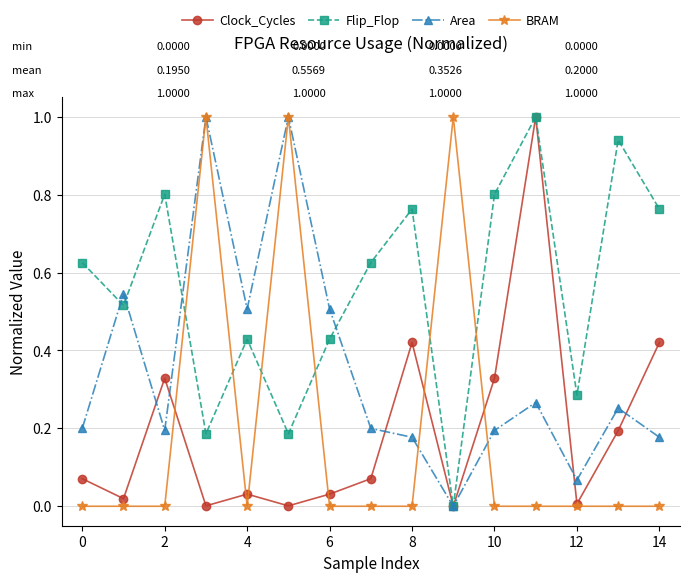

How many lines are shown in the chart?

4